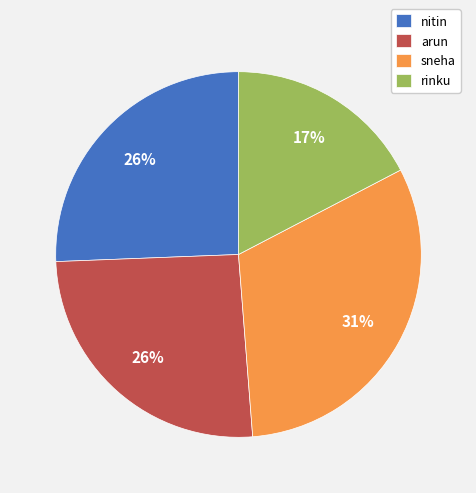

Combined, do rinku and nitin account for over 50%?

No